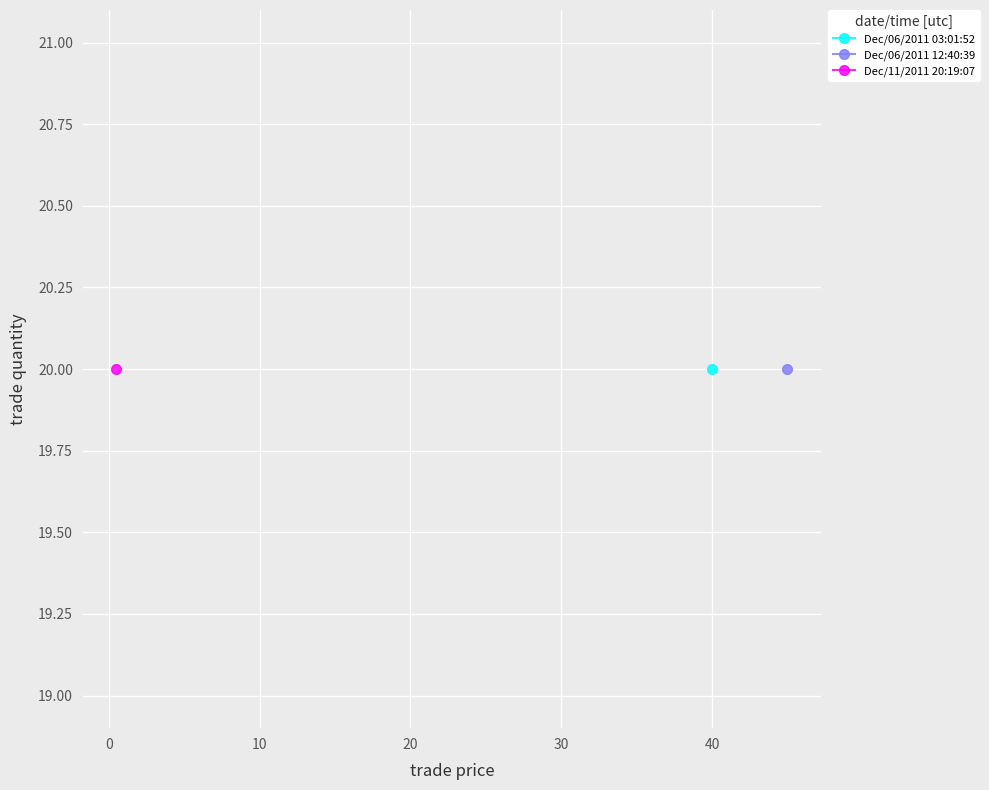

Where is trade price nearest to the value 22?

Dec/06/2011 03:01:52